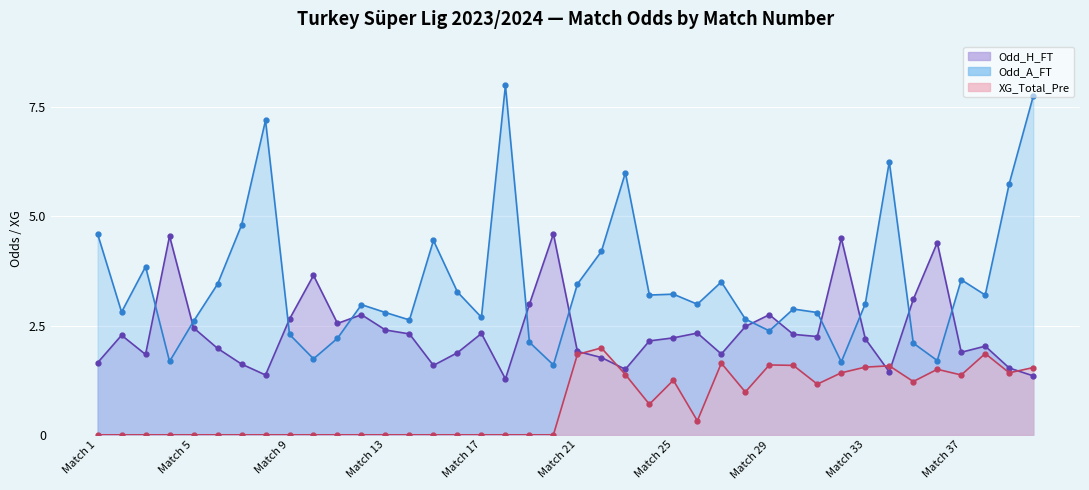

Between 6 and 17, which series saw the biggest shift?

Odd_A_FT